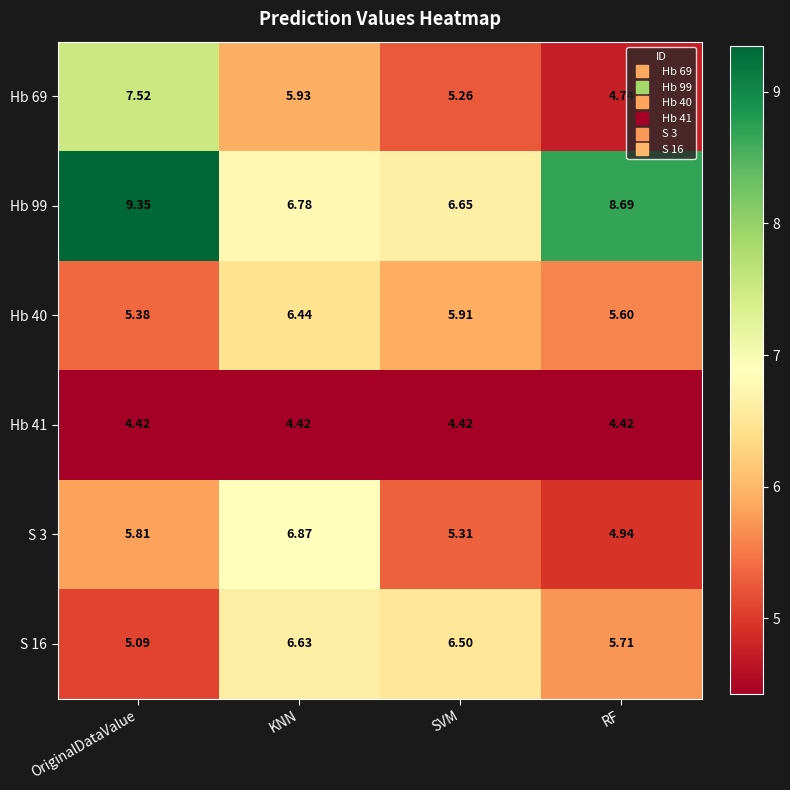

What is the difference between the highest and lowest values at SVM?

2.2